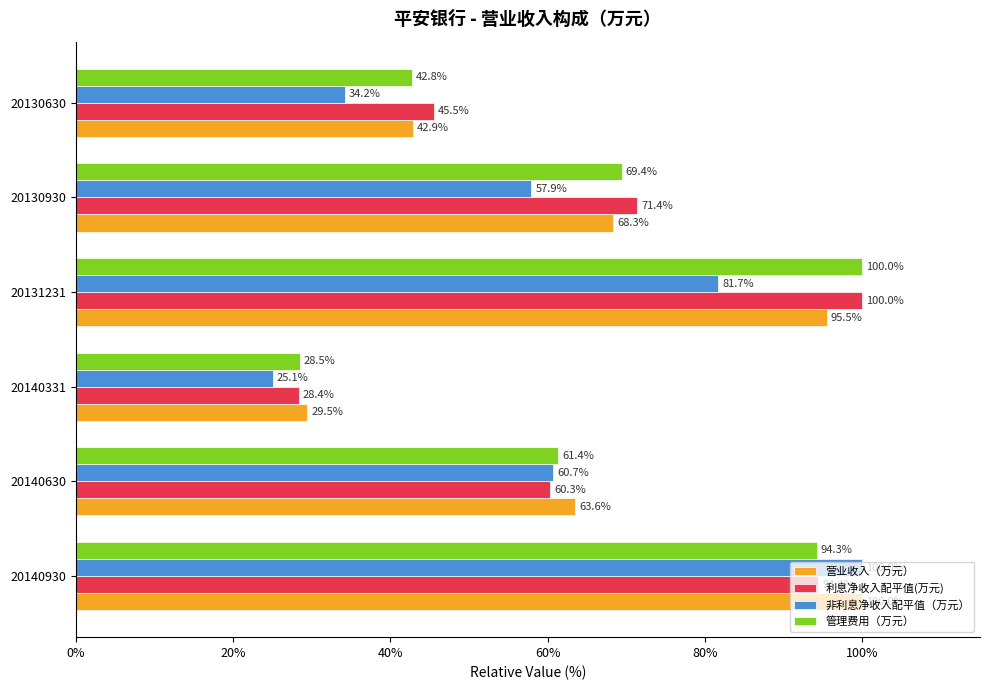

Rank the categories by 营业收入（万元） value from highest to lowest.

20140930, 20131231, 20130930, 20140630, 20130630, 20140331